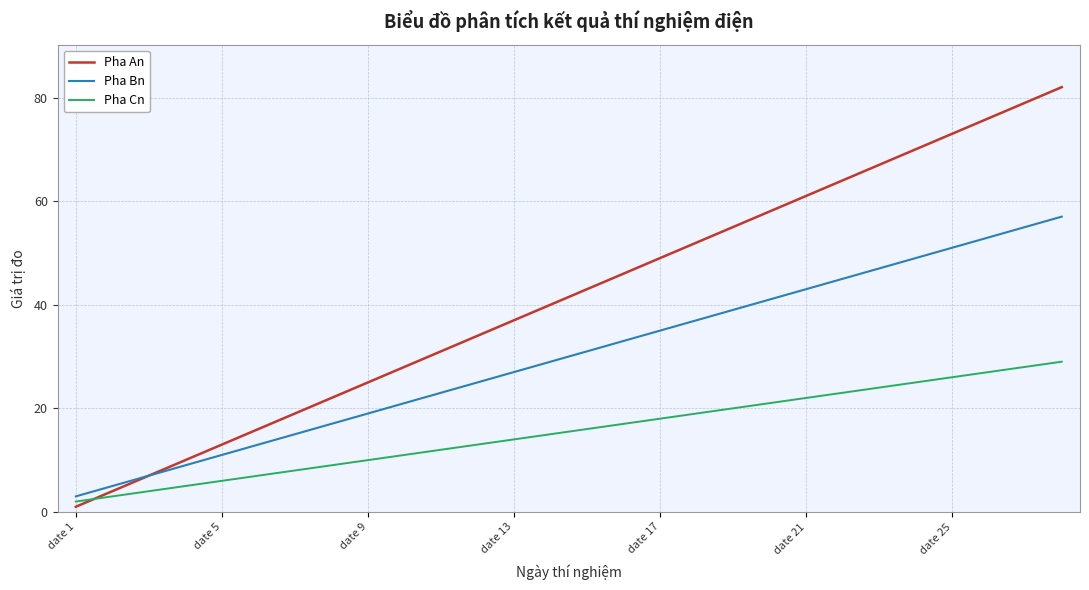

Which series has the largest total across all categories?

Pha An